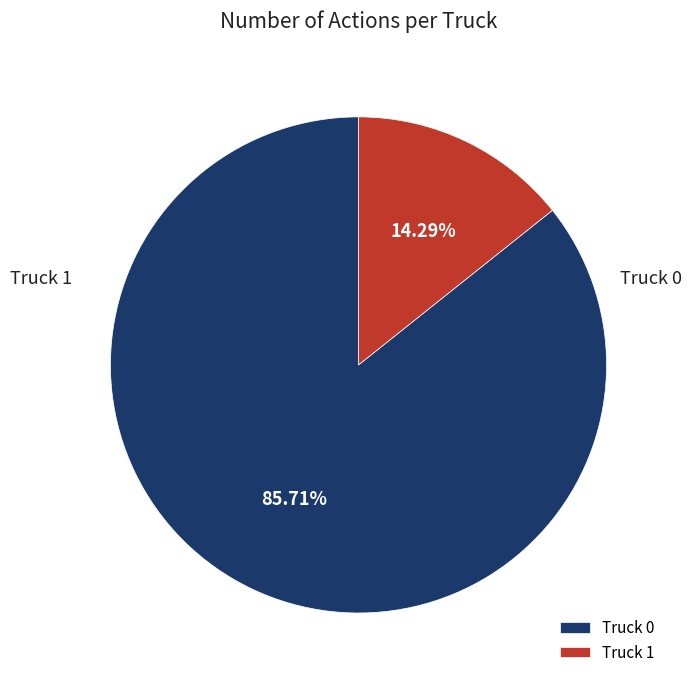

True or false: Truck 1 accounts for 14% of the total.

True